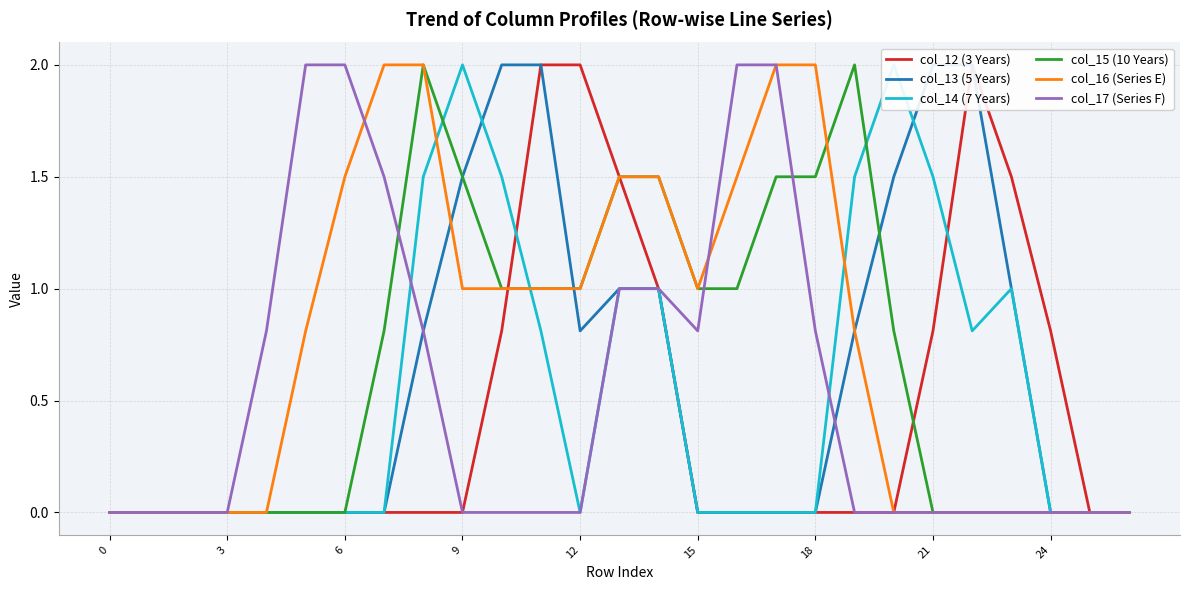

The value of col_14 (7 Years) at 12 is -1.0. True or false?

False